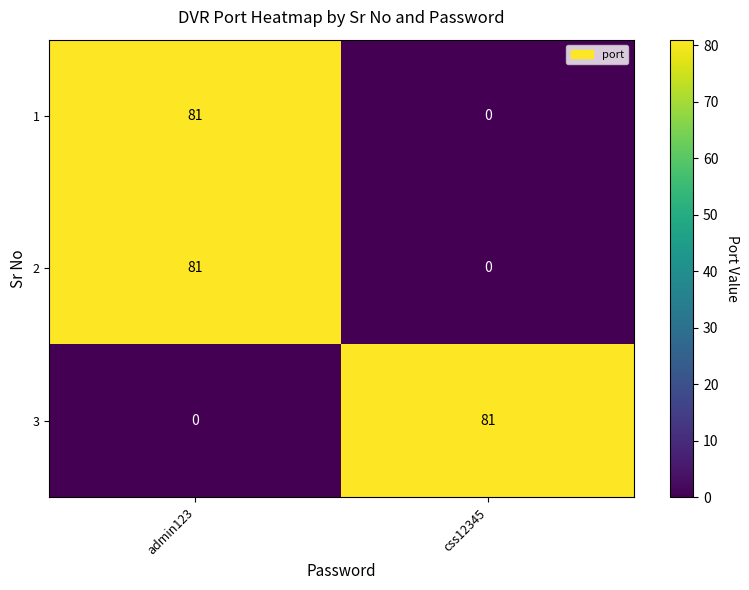

Which category has the lowest value in the 3 series?

admin123